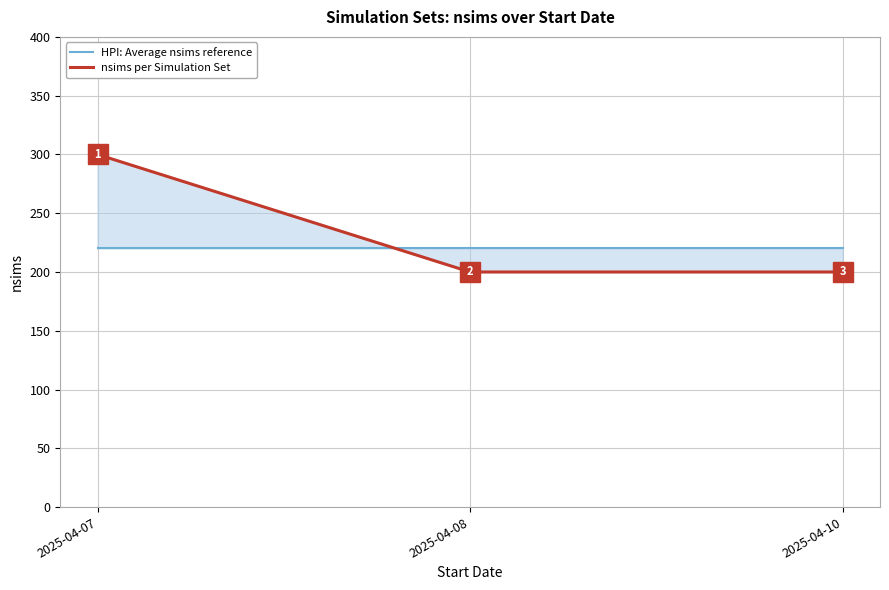

What is the sum of all HPI: Average nsims reference values?

660